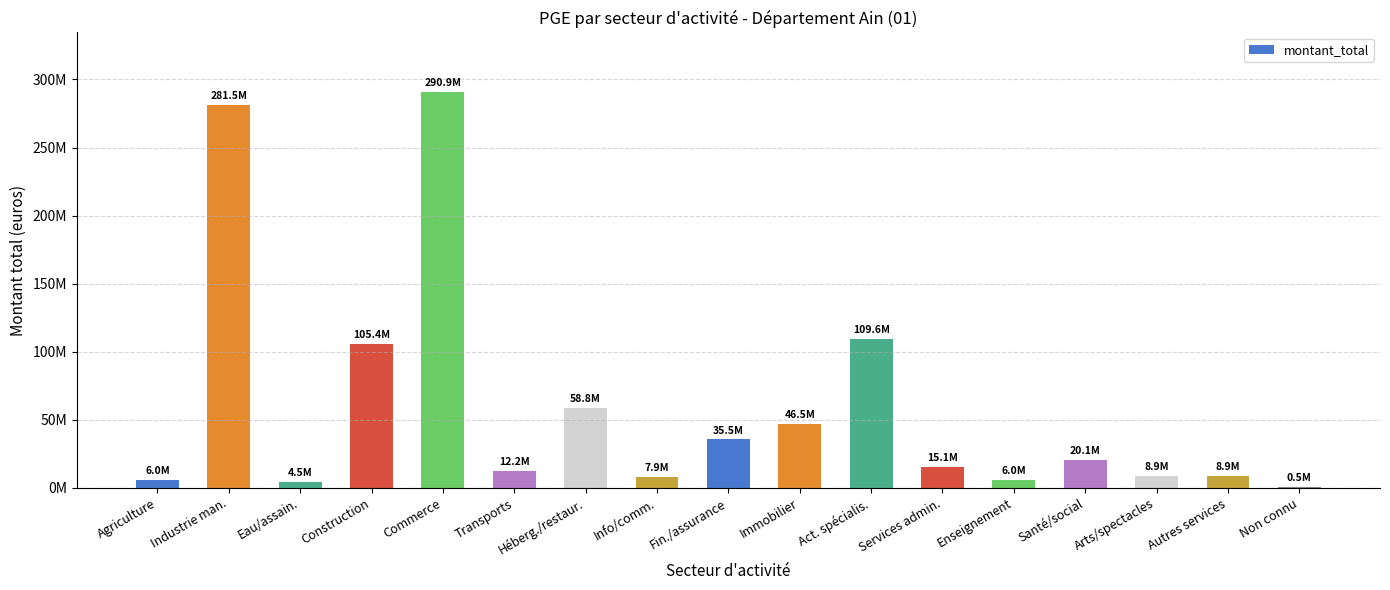

List the labels in order of value, largest first.

Commerce, Industrie man., Act. spécialis., Construction, Héberg./restaur., Immobilier, Fin./assurance, Santé/social, Services admin., Transports, Arts/spectacles, Autres services, Info/comm., Agriculture, Enseignement, Eau/assain., Non connu